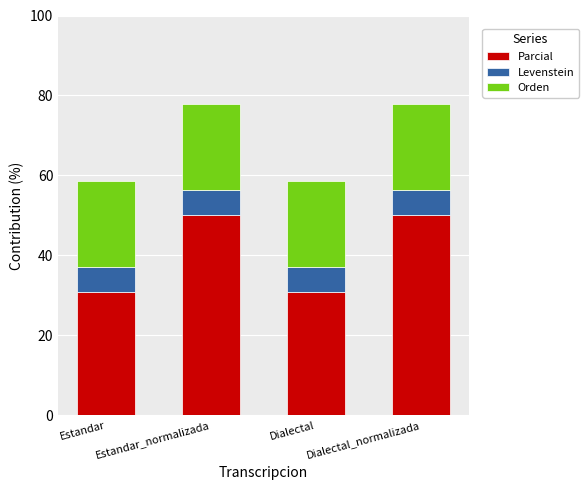

Is it true that Parcial equals 30.8 at Dialectal?

True